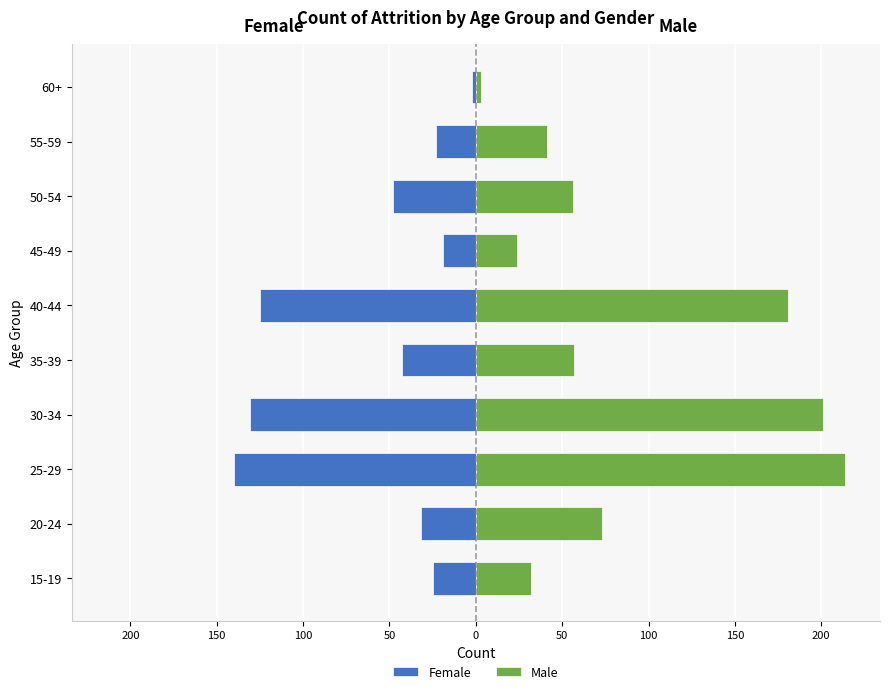

Which series has the widest spread of values?

Male